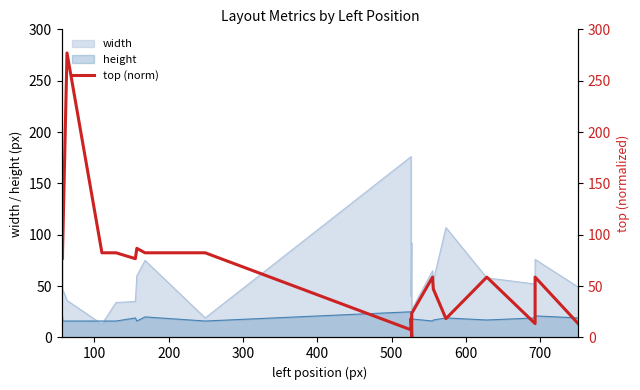

What is the difference between the maximum and second lowest values?

269.6